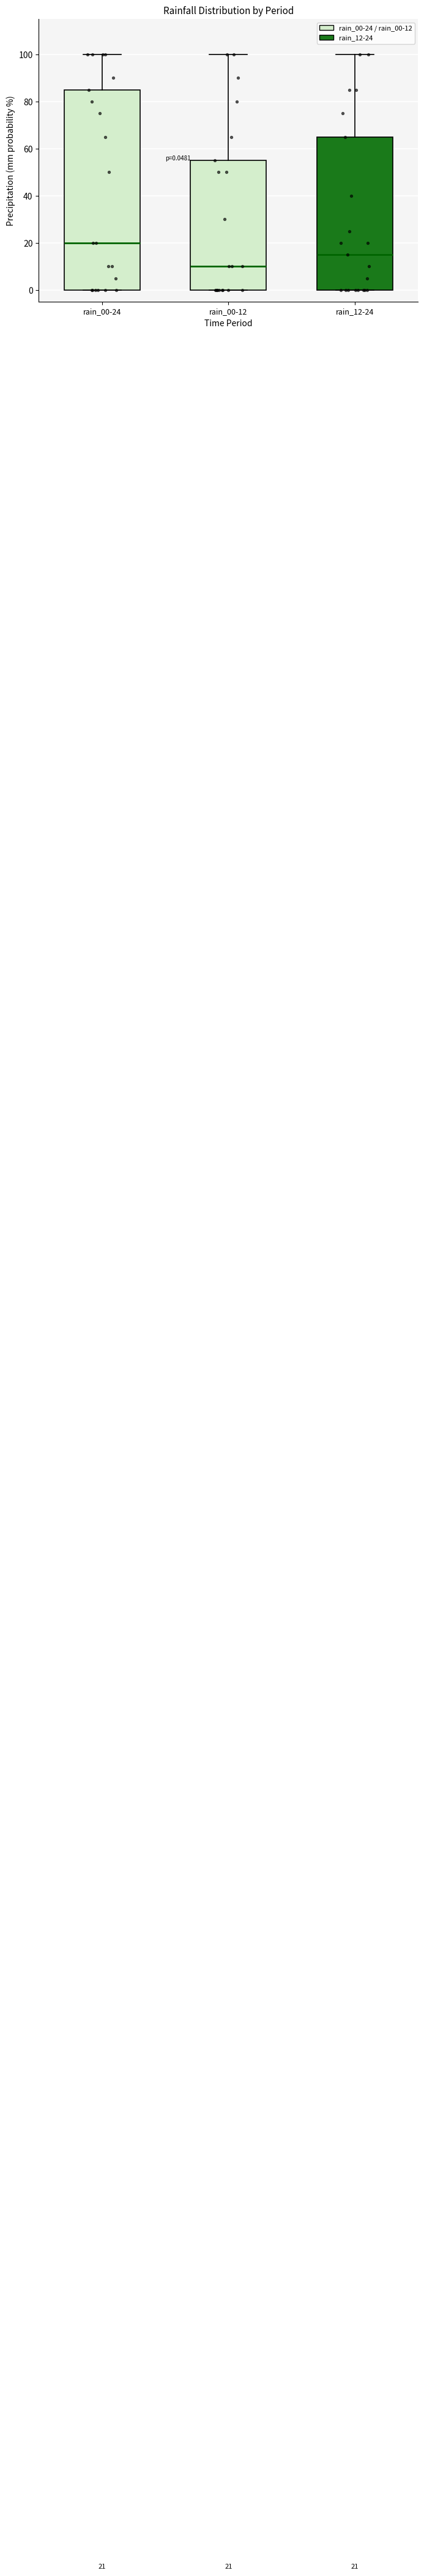

Comparing the boxes themselves (not the whiskers), which one is the tallest?

rain_00-24